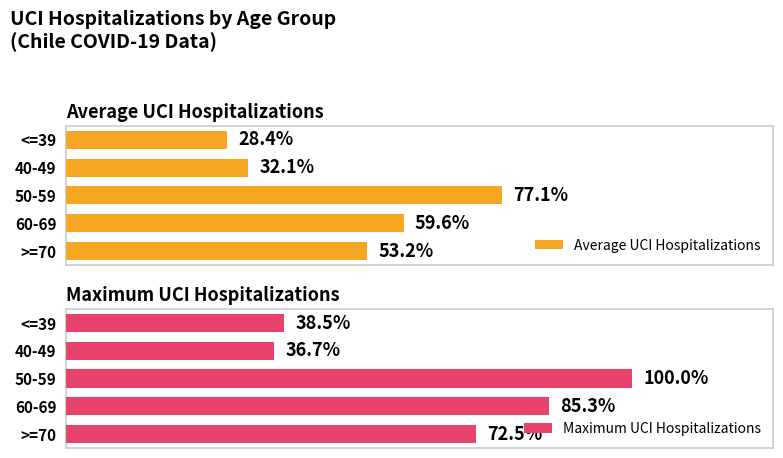

At how many categories does at least one series exceed 51?

3